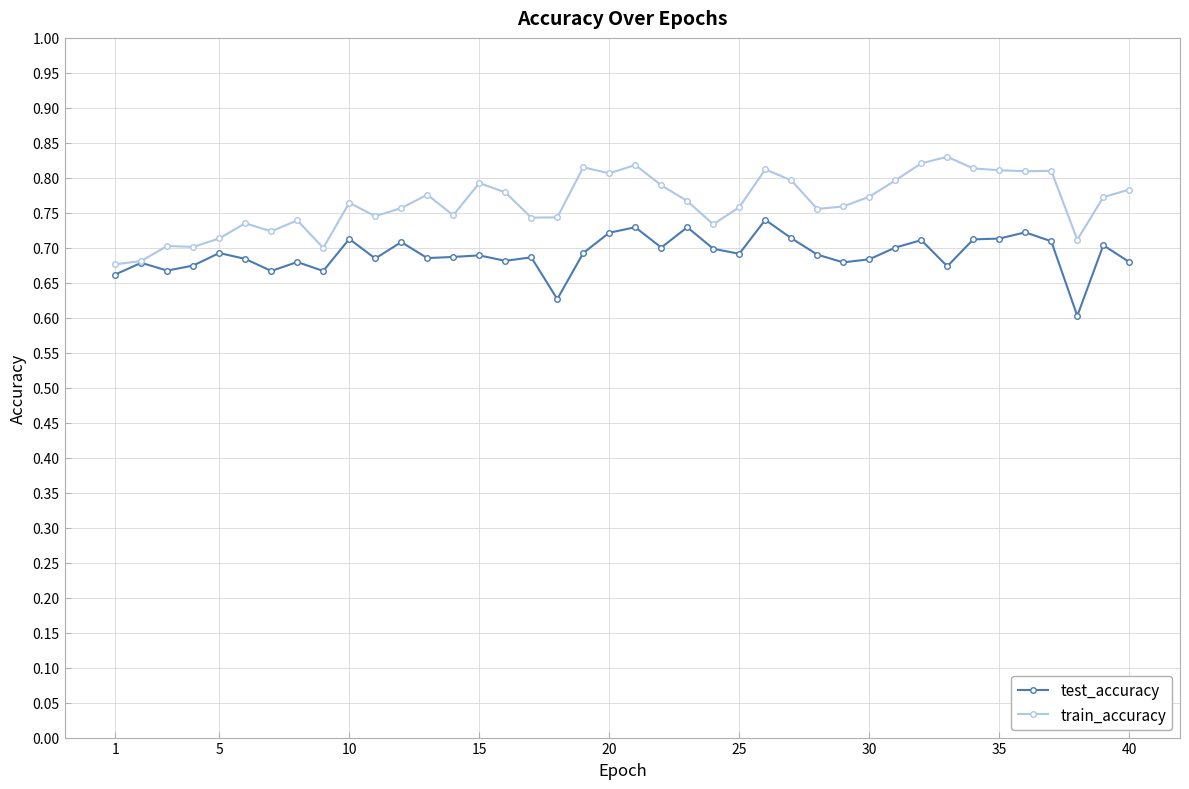

What is the difference between the maximum and minimum values in the train_accuracy series?

0.2